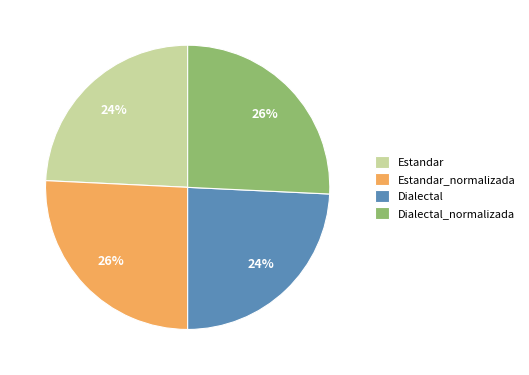

Is it true that Dialectal is 24% of the pie?

True